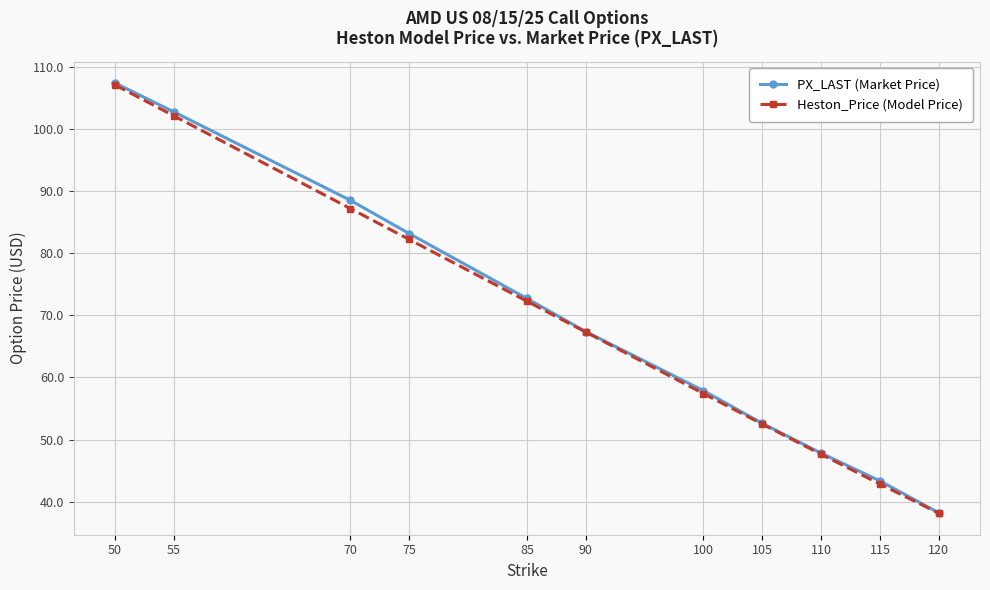

True or false: PX_LAST (Market Price) has more than 2 interior local peaks.

False